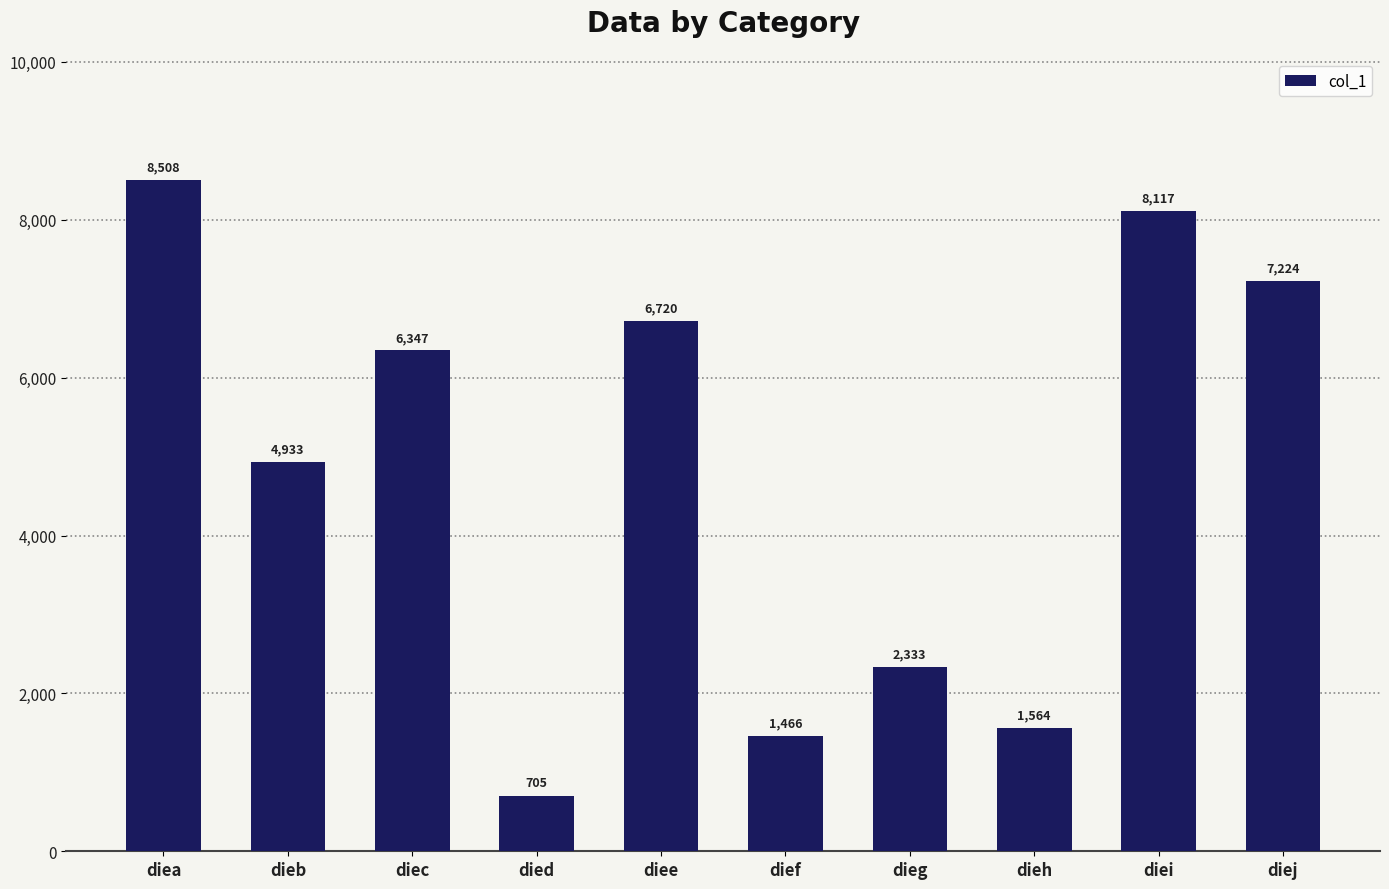

Reading left to right, extract all data points from this chart.

8508	4933	6347	705	6720	1466	2333	1564	8117	7224